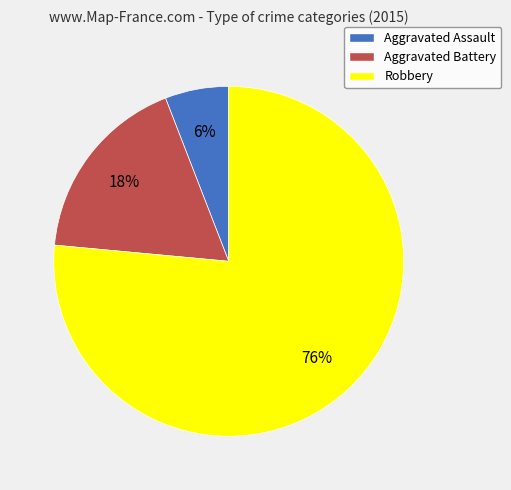

How many segments does this pie chart have?

3